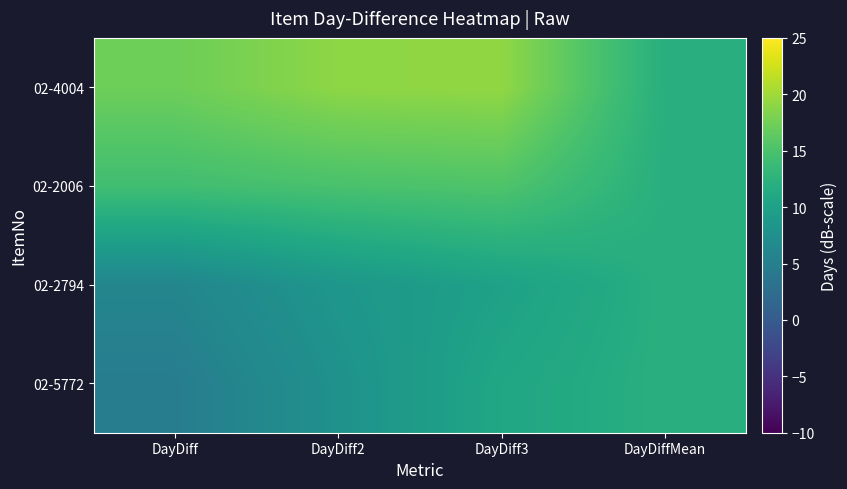

What is the sum of the 02-2794 values at DayDiff2 and DayDiff3?

18.5